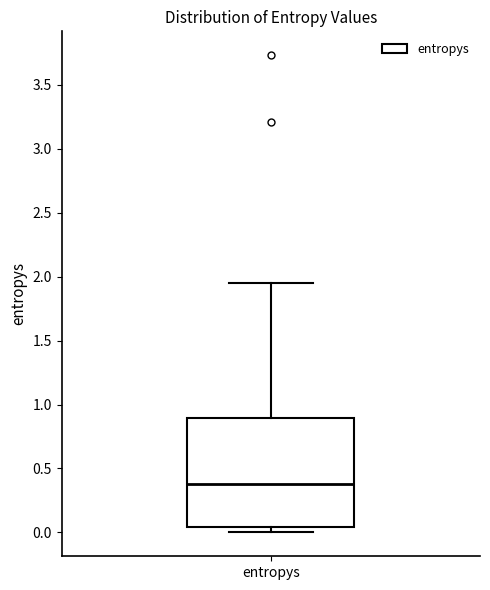

Transcribe this box plot: give where the median line is, the range the box spans, and where the two whiskers end, as read against the y-axis. The values are not printed on the chart, so give them approximately, as read against the axis.

median 0.40, box 0.05 to 0.90, whiskers 0.00 to 1.95